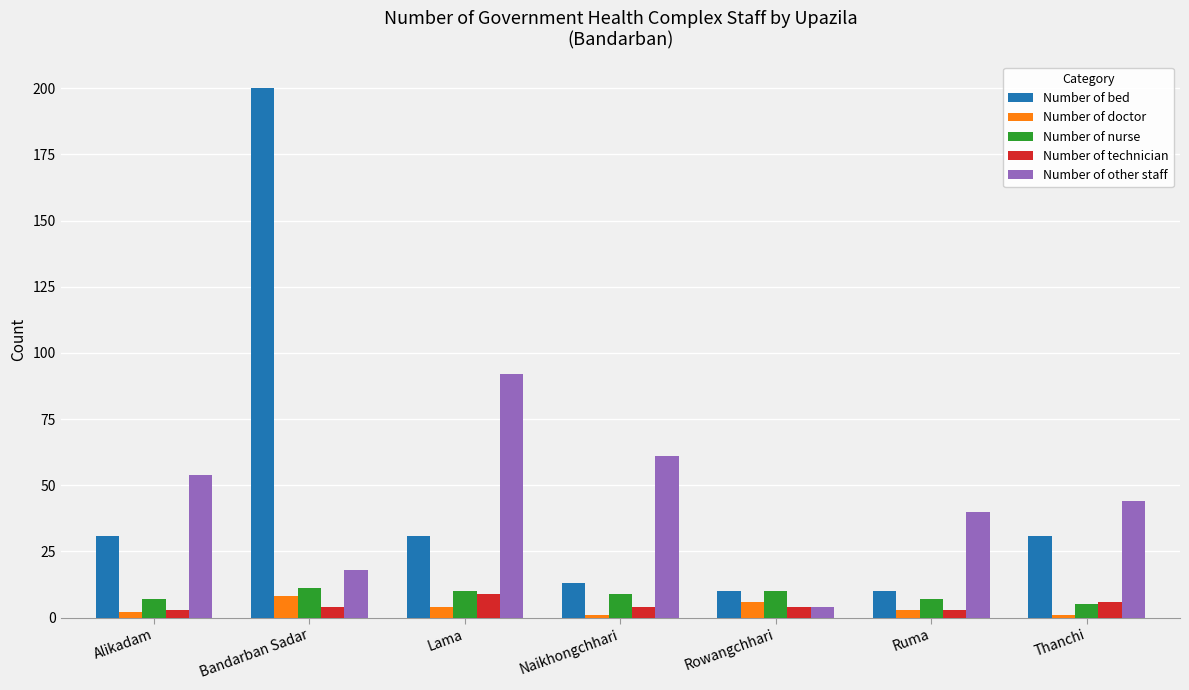

What are all the series names shown in the legend?

Number of bed, Number of doctor, Number of nurse, Number of technician, Number of other staff